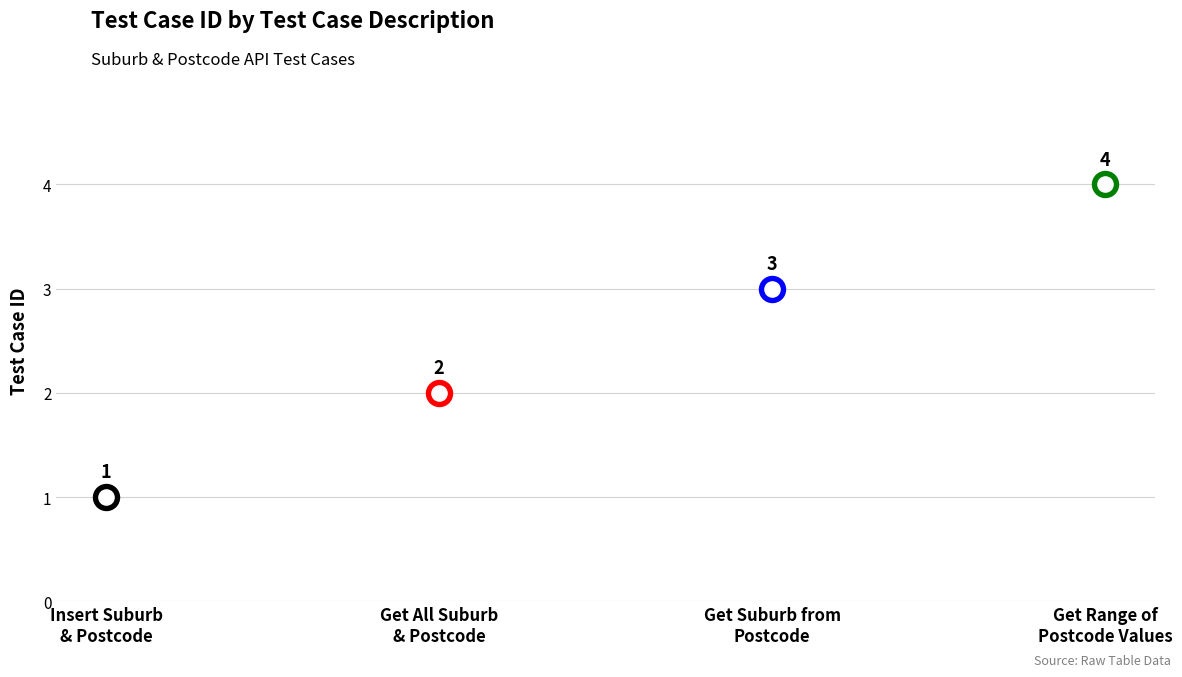

What is the change in value from Get the all Suburb and postcode values to Get the Suburb from perticular postcode?

+1